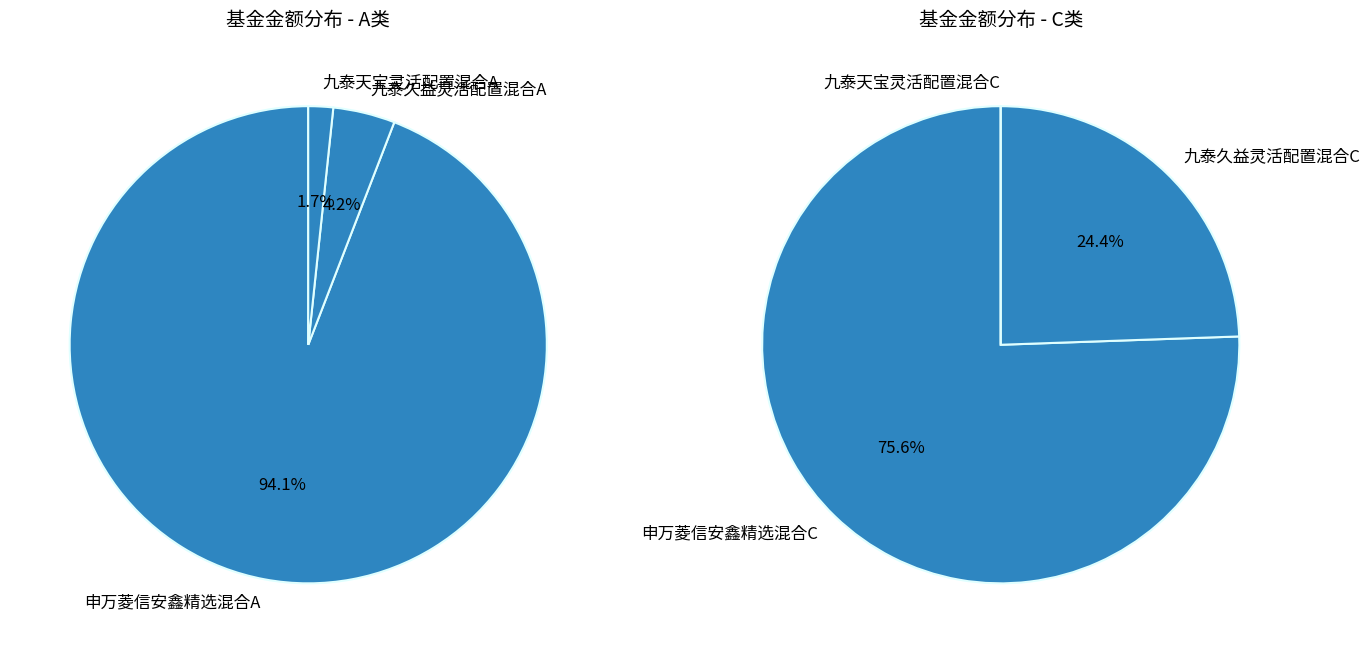

How many slices are in this pie chart?

6